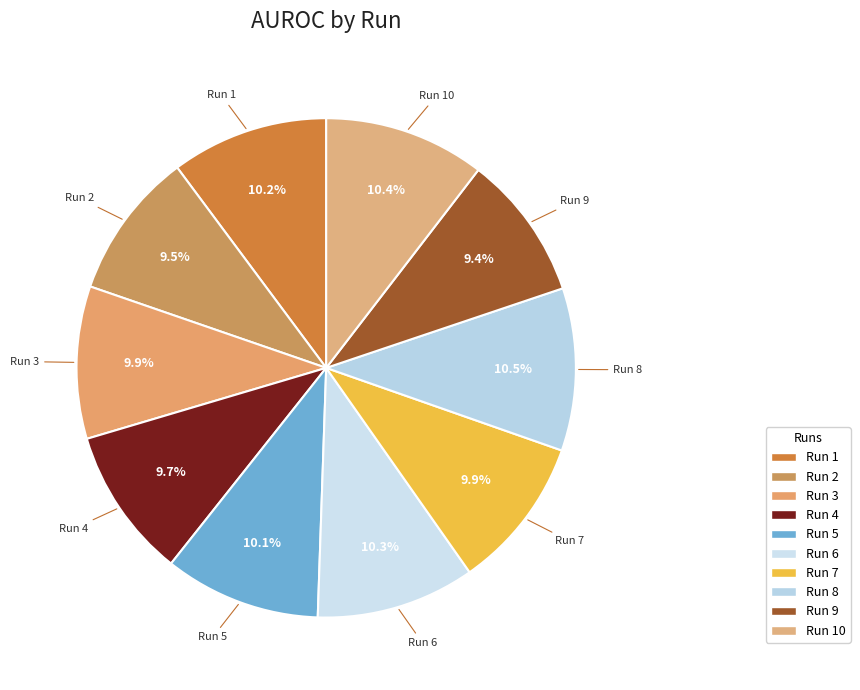

Is there any slice that represents more than half of the pie?

No